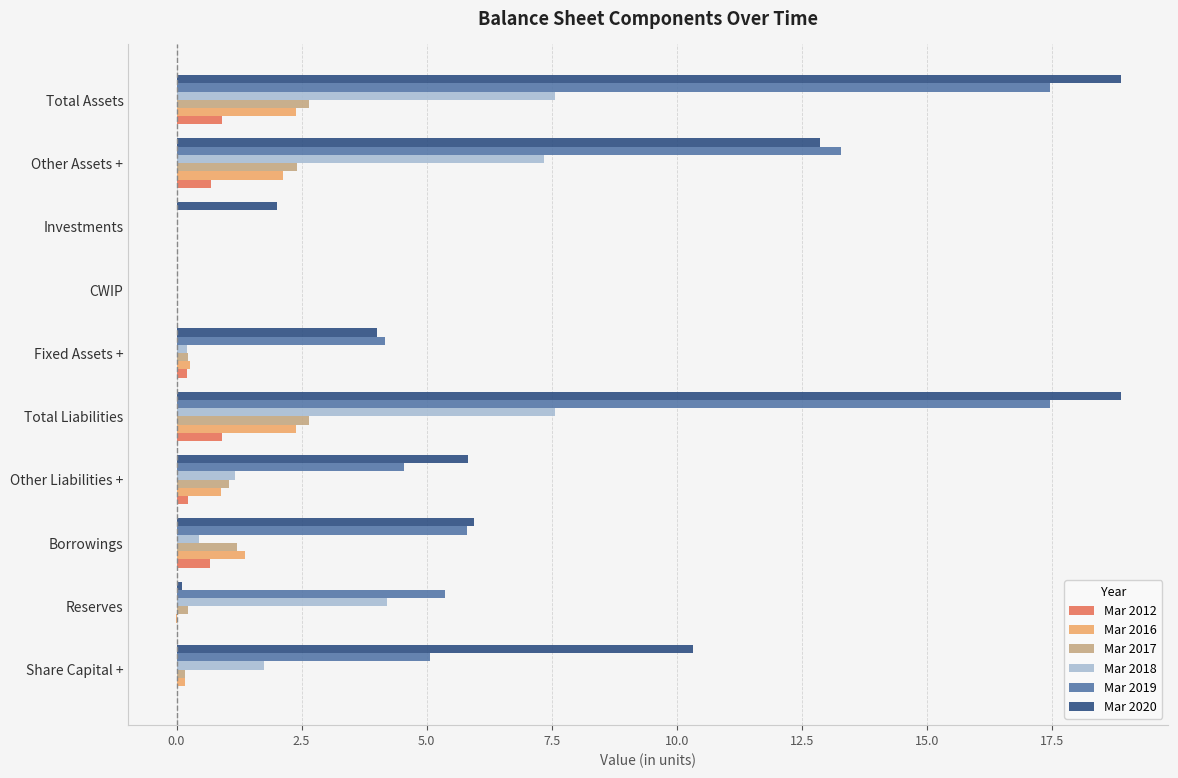

Is the value of Mar 2017 at CWIP greater than the value of Mar 2020 at Total Assets?

No